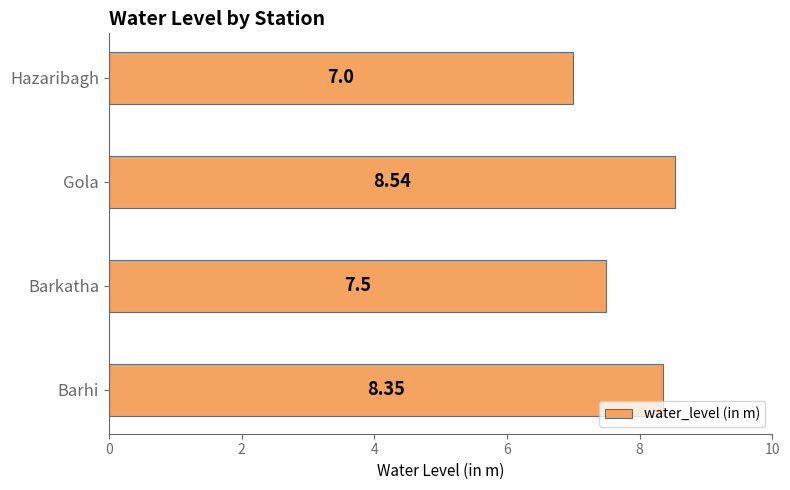

List the labels in order of value, smallest first.

Hazaribagh, Barkatha, Barhi, Gola